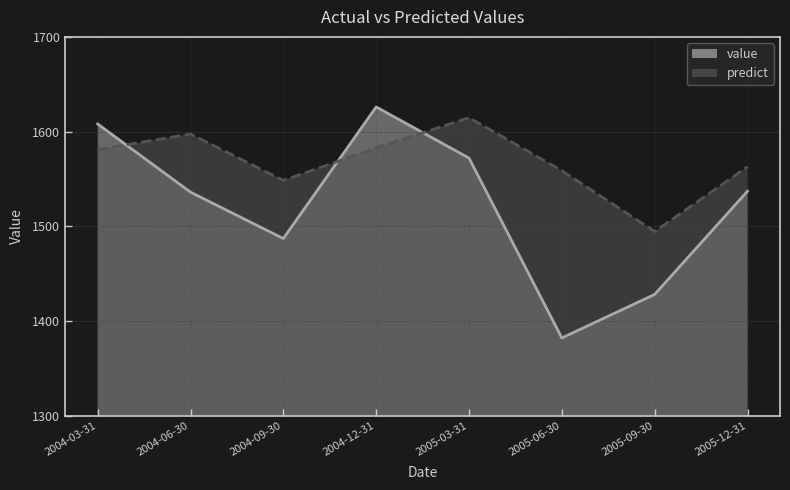

Which series has the widest spread of values?

value